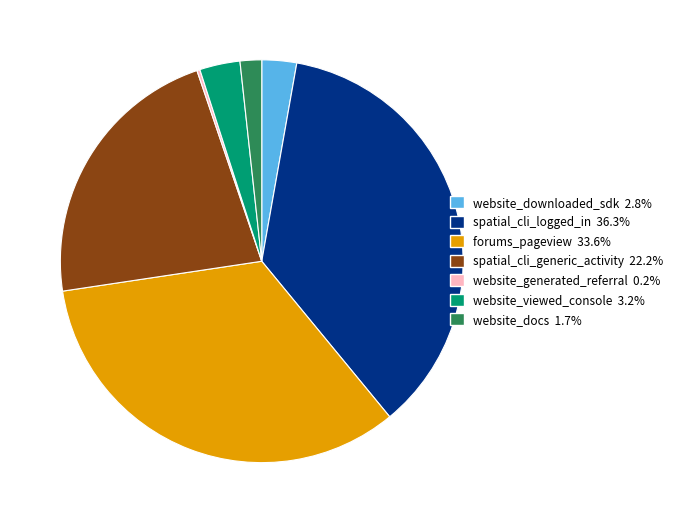

Approximately how many times larger is the value at forums_pageview compared to website_docs?

19.4